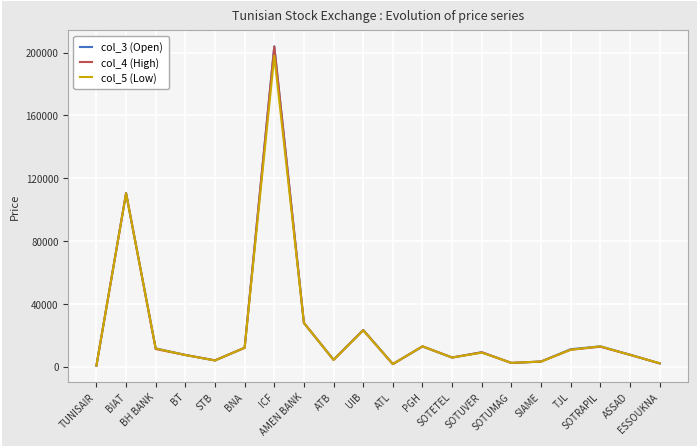

At which category is the sum across all series the highest?

ICF